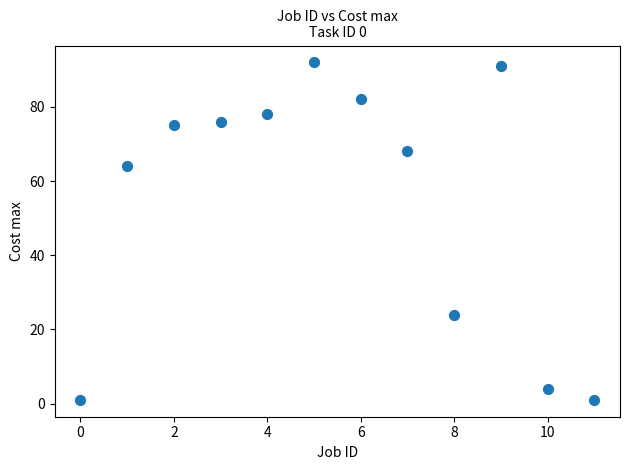

What is the average Y value?

55